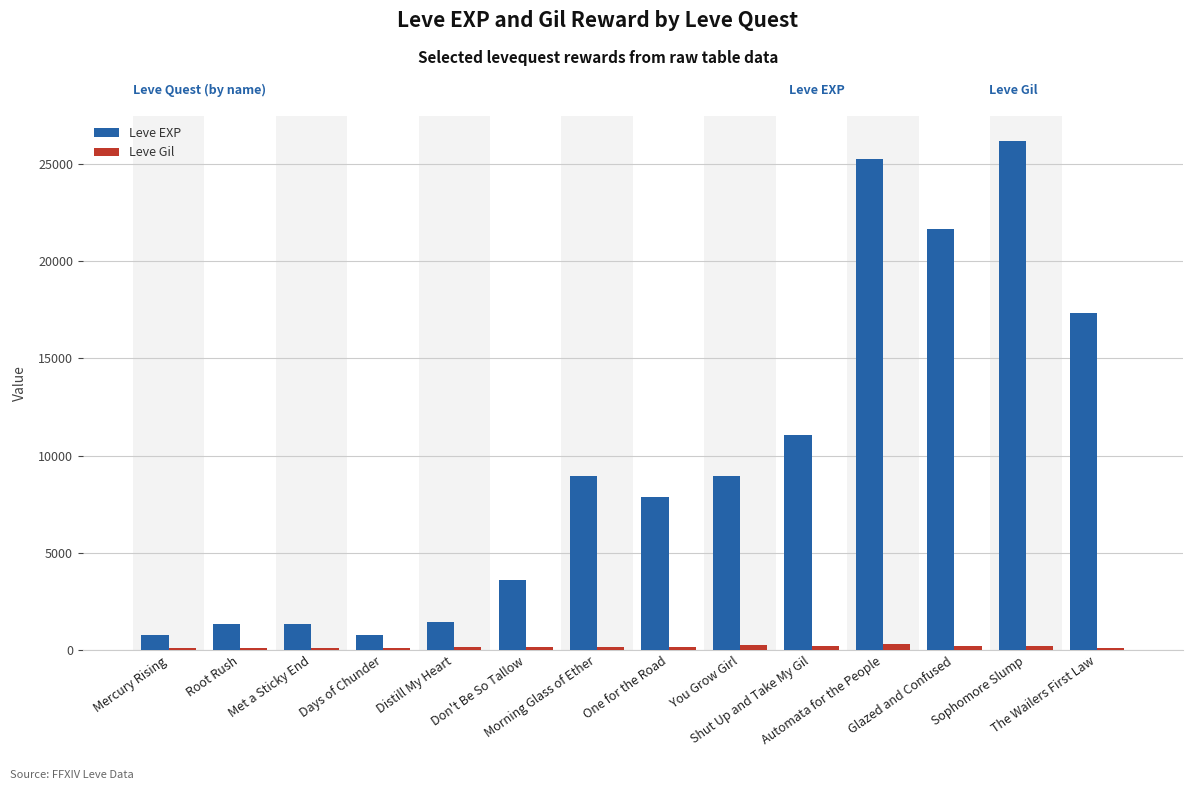

What is the difference between the highest and lowest values at Shut Up and Take My Gil?

10810